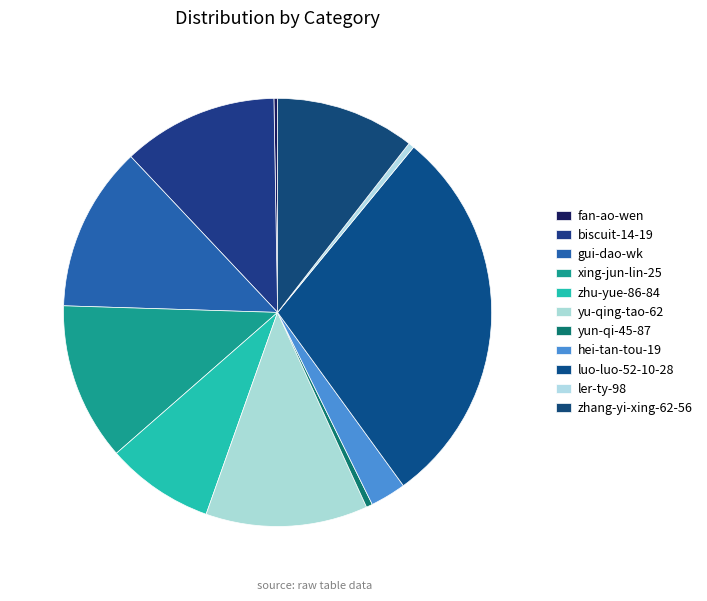

Rank the categories by value from lowest to highest.

fan-ao-wen, ler-ty-98, yun-qi-45-87, hei-tan-tou-19, zhu-yue-86-84, zhang-yi-xing-62-56, biscuit-14-19, xing-jun-lin-25, yu-qing-tao-62, gui-dao-wk, luo-luo-52-10-28